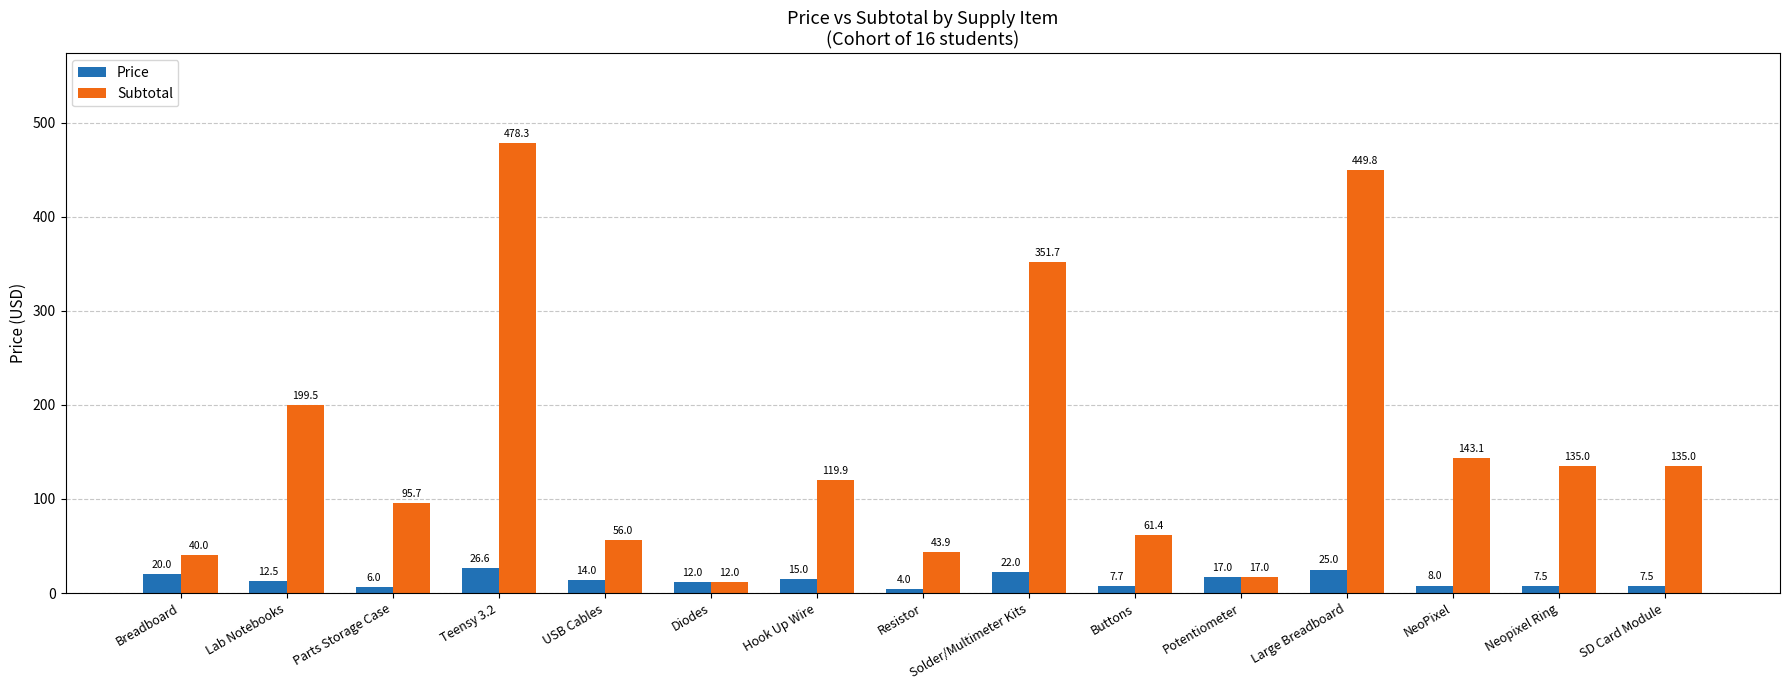

Which series has the largest total across all categories?

Subtotal